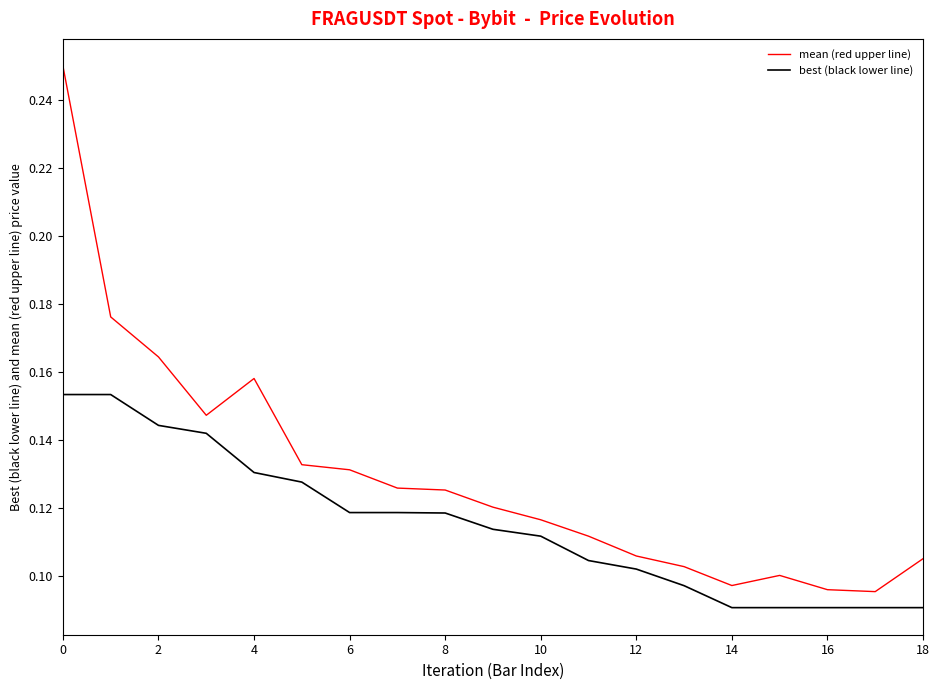

At how many categories does at least one series exceed 0?

19